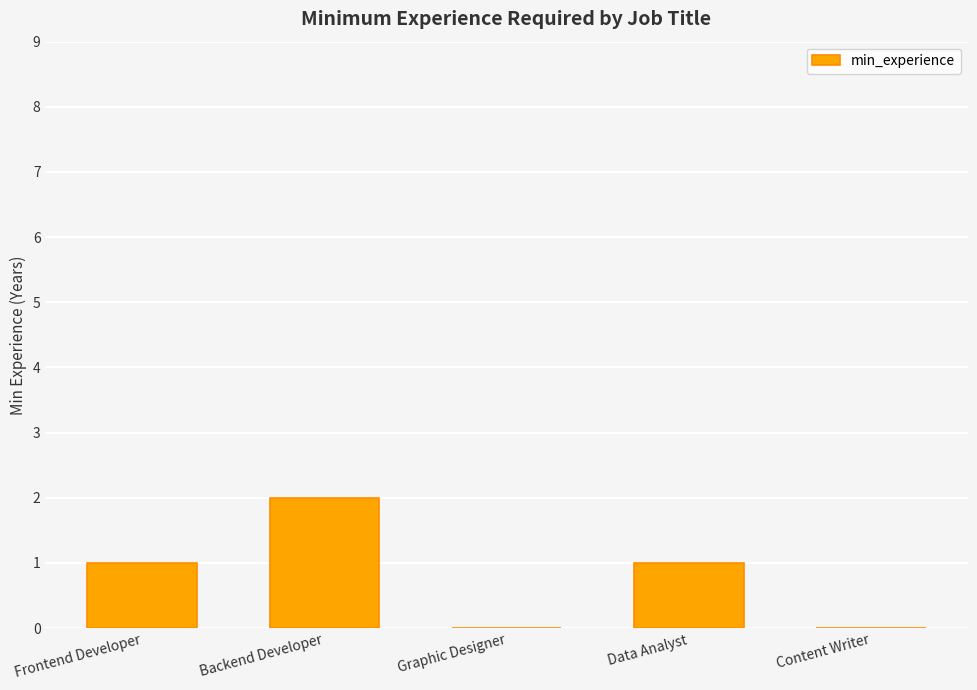

What is the sum of all values?

4